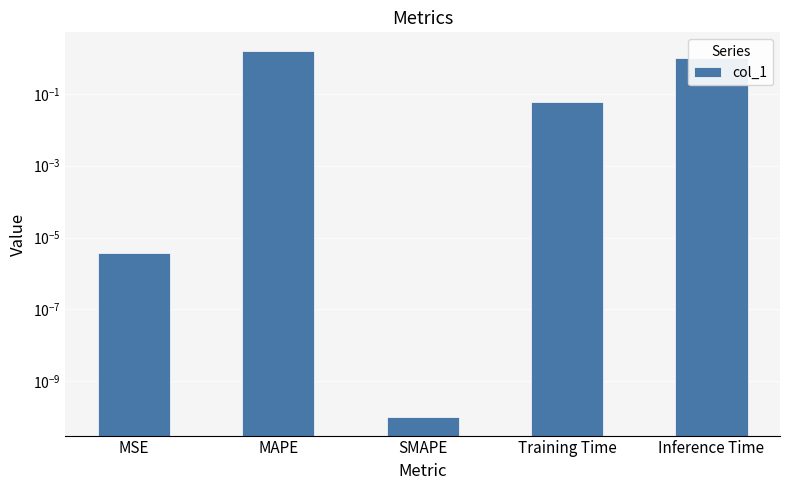

Rank the categories by value from highest to lowest.

MAPE, Inference Time, Training Time, MSE, SMAPE